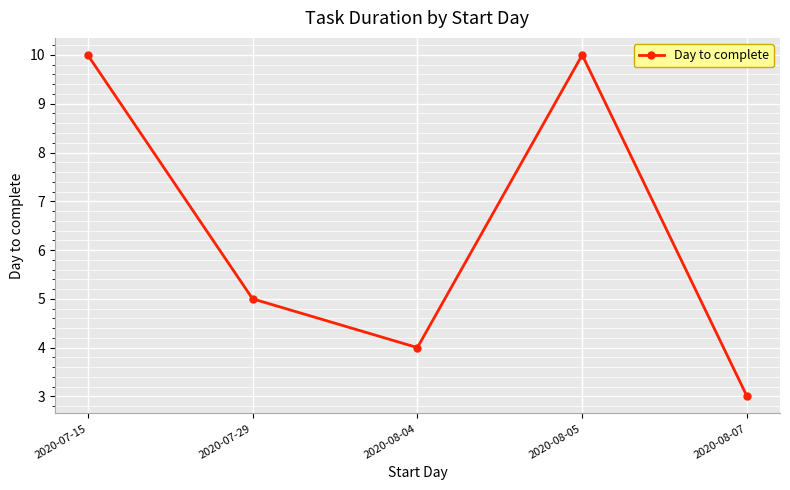

How many interior local peaks (higher than both neighbors) does the data have?

1